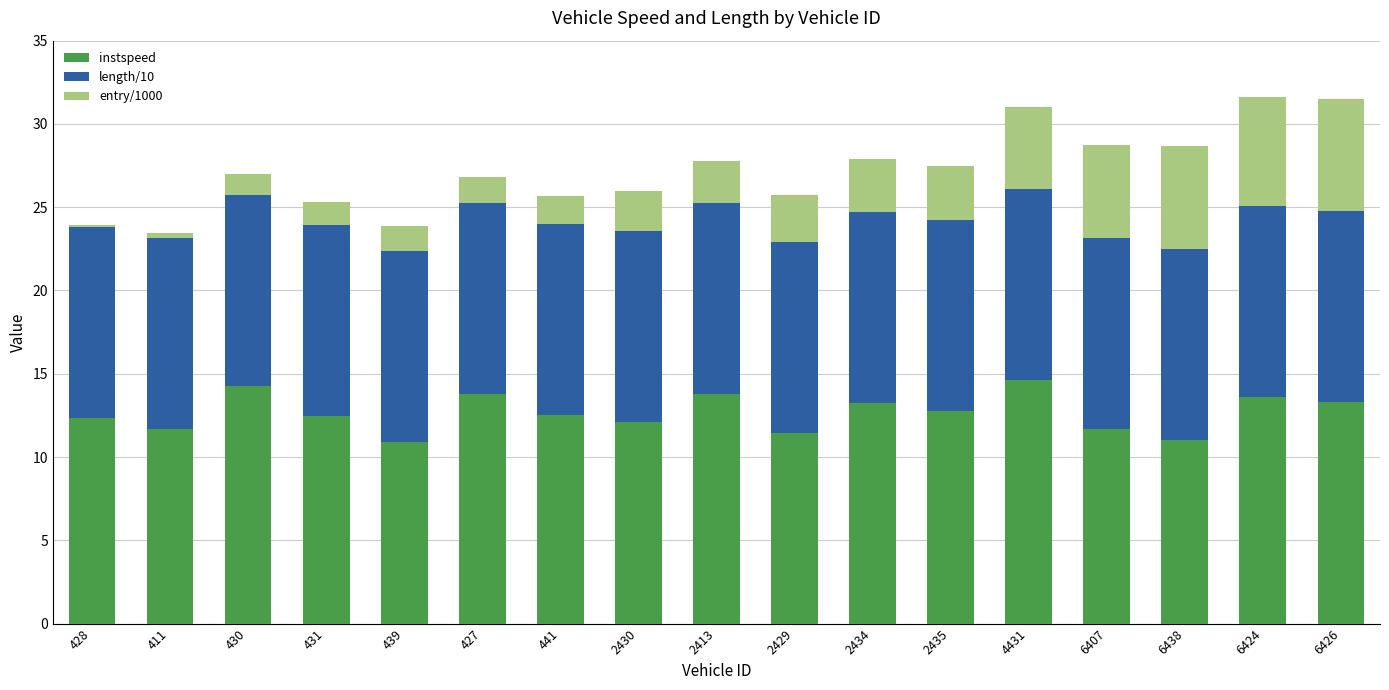

What is the total value across all series at 441?

25.7